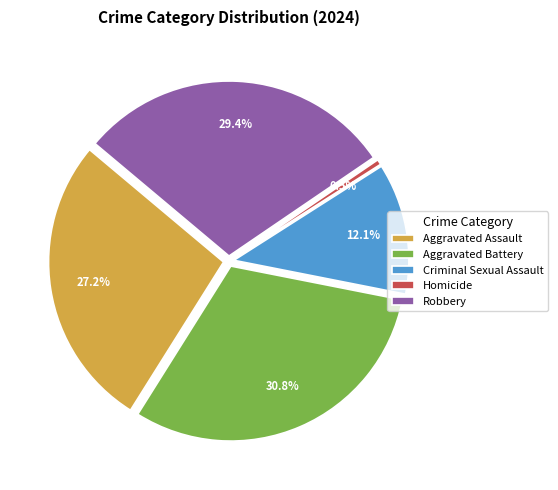

True or false: Robbery accounts for 18% of the total.

False